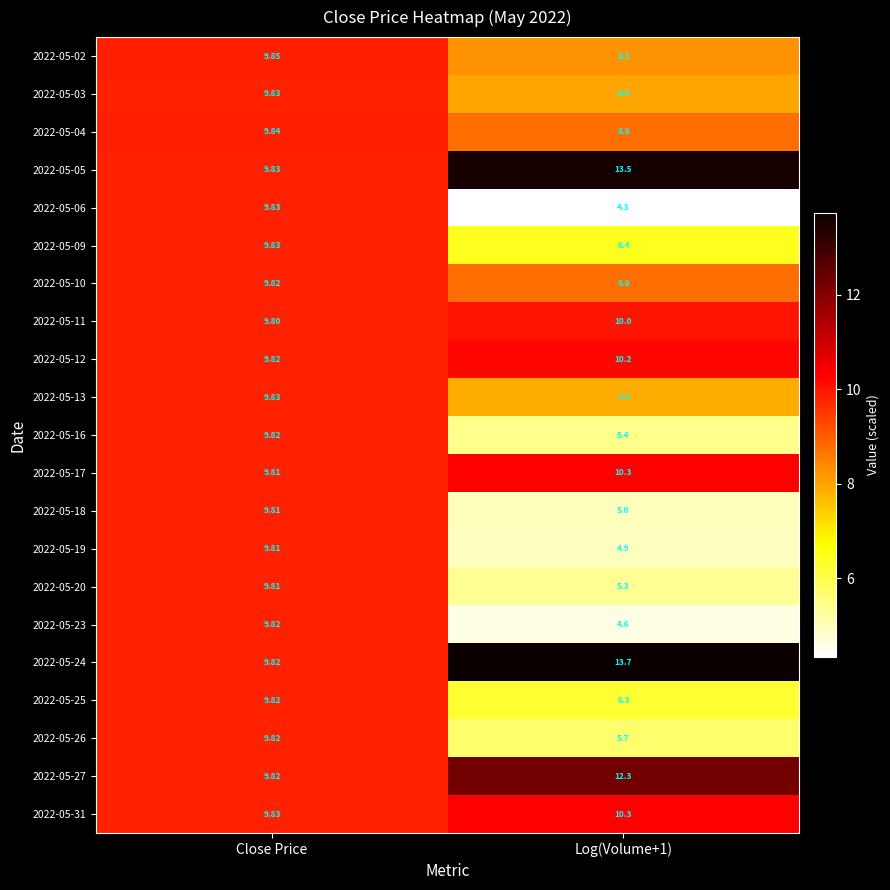

Where does the 2022-05-06 series first go above 9?

Close Price